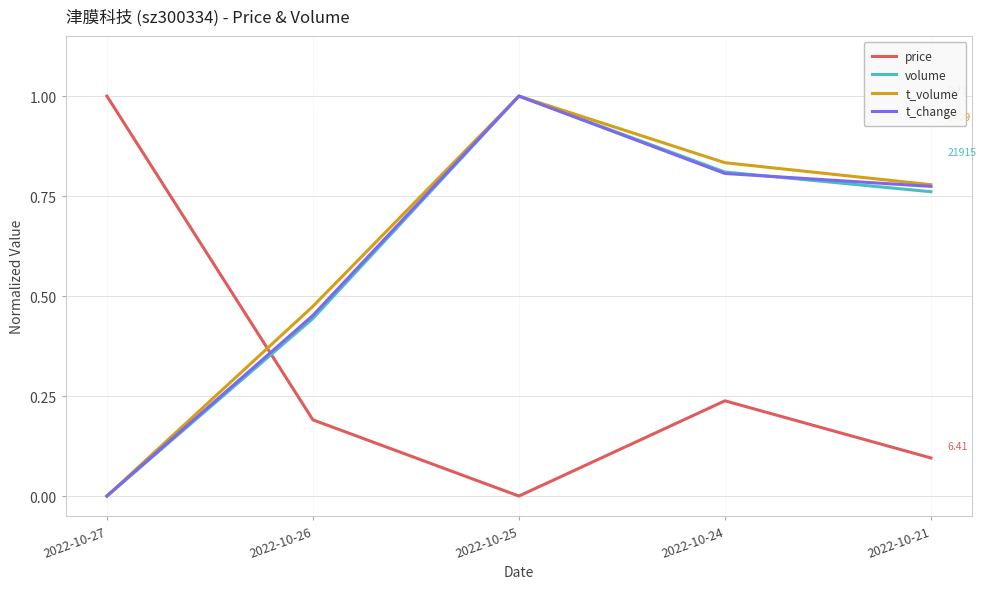

What is the total value across all series at 2022-10-25?

3.0